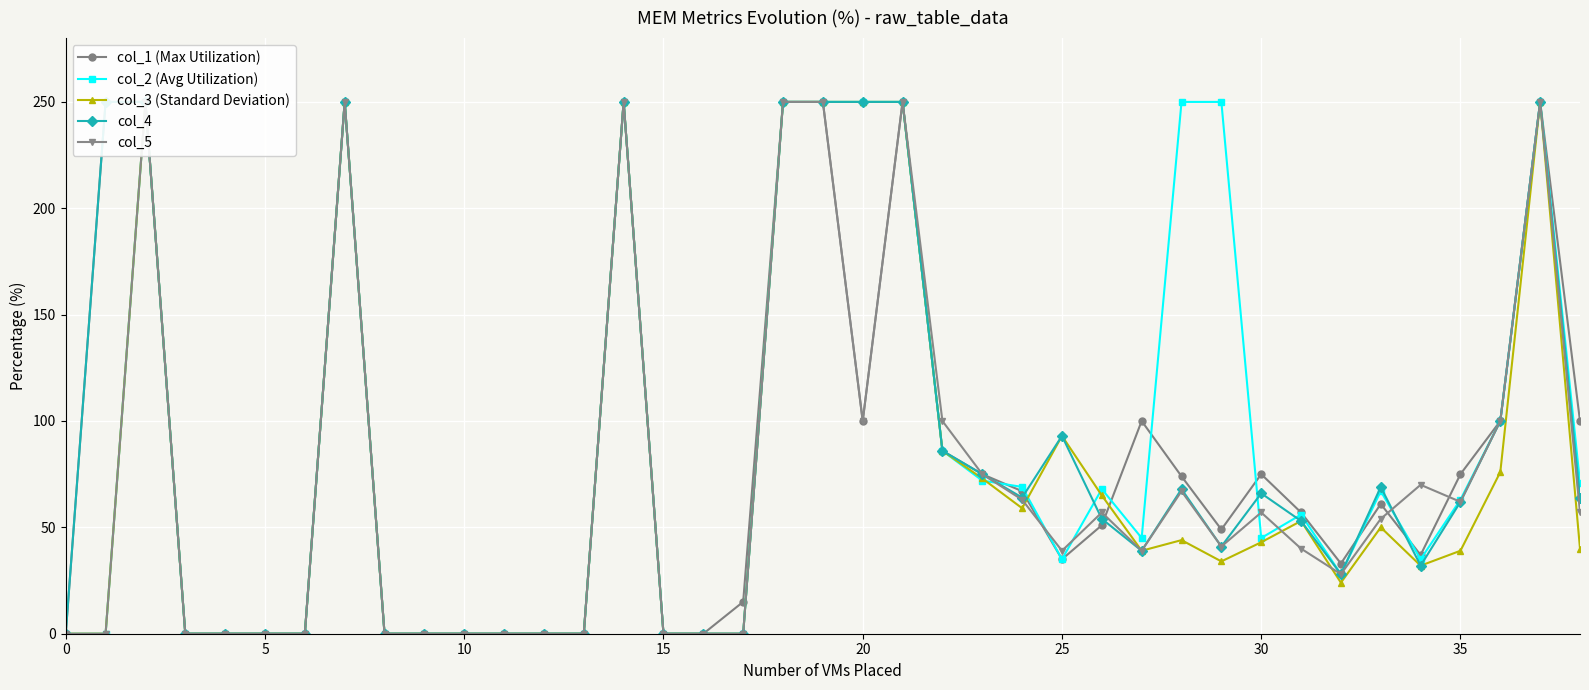

Reading right to left, what are all the values shown in this chart?

col_1 (Max Utilization): 100	250	100	75	37	61	33	57	75	49	74	100	51	35	67	75	86	250	100	250	250	15	0	0	250	0	0	0	0	0	0	250	0	0	0	0	250	250	0
col_2 (Avg Utilization): 71	250	100	63	35	67	28	56	45	250	250	45	68	35	69	72	86	250	250	250	250	0	0	0	250	0	0	0	0	0	0	250	0	0	0	0	250	0	0
col_3 (Standard Deviation): 40	250	76	39	32	50	24	53	43	34	44	39	65	93	59	73	86	250	250	250	250	0	0	0	250	0	0	0	0	0	0	250	0	0	0	0	250	0	0
col_4: 64	250	100	62	32	69	28	53	66	41	68	39	54	93	64	75	86	250	250	250	250	0	0	0	250	0	0	0	0	0	0	250	0	0	0	0	250	250	0
col_5: 57	250	100	62	70	54	28	40	57	41	67	39	57	39	63	75	100	250	100	250	250	0	0	0	250	0	0	0	0	0	0	250	0	0	0	0	250	0	0